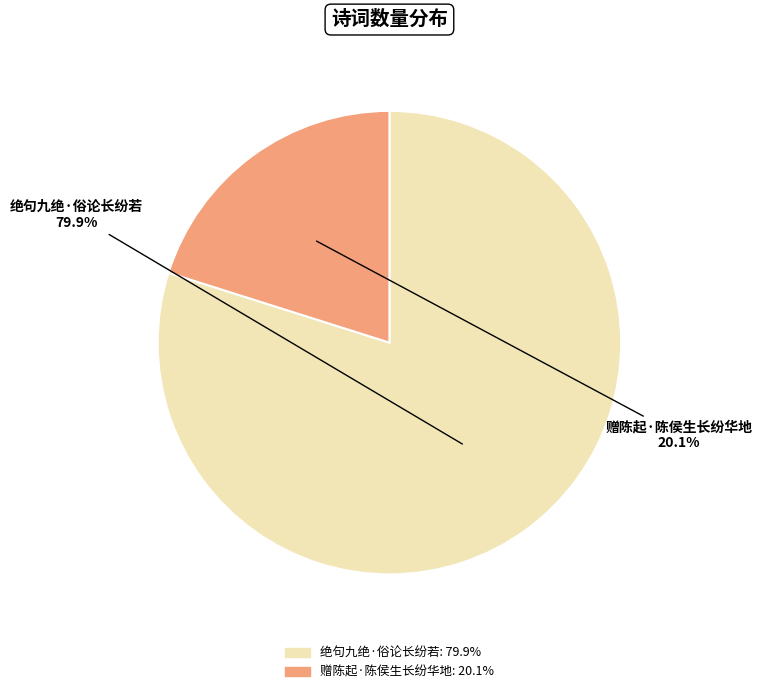

To the nearest percent, what is the average slice percentage?

50%